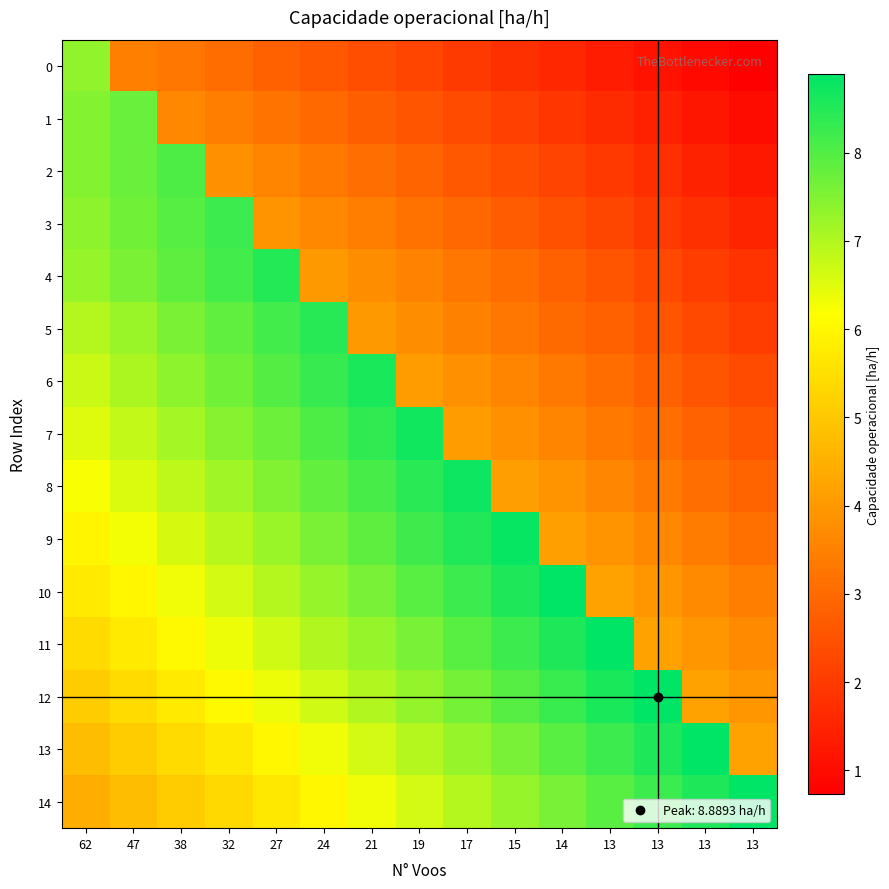

Which series has the largest total across all categories?

14